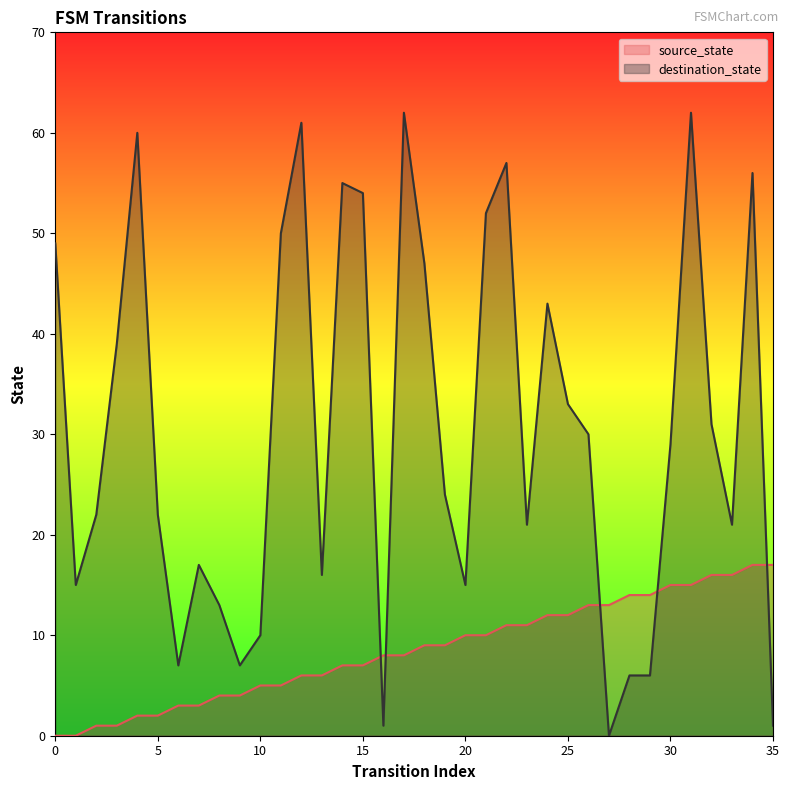

Rank the categories by source_state value from lowest to highest.

0, 1, 2, 3, 4, 5, 6, 7, 8, 9, 10, 11, 12, 13, 14, 15, 16, 17, 18, 19, 20, 21, 22, 23, 24, 25, 26, 27, 28, 29, 30, 31, 32, 33, 34, 35